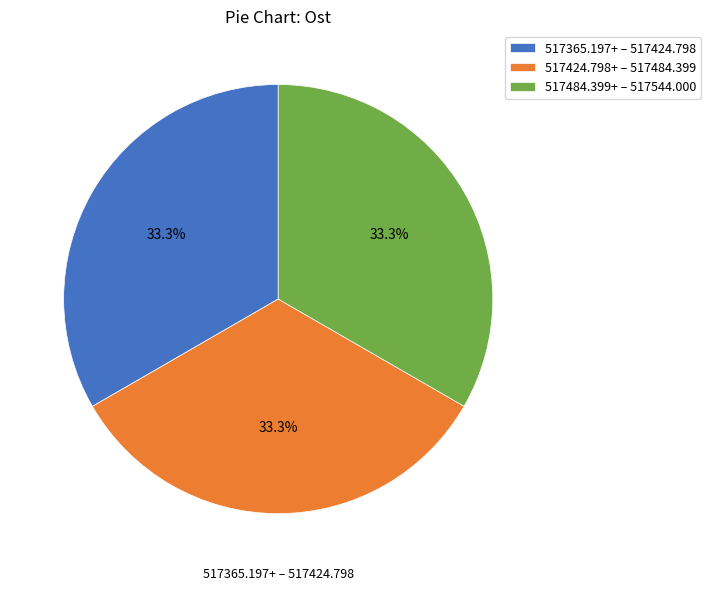

Is there a majority slice in this chart?

No